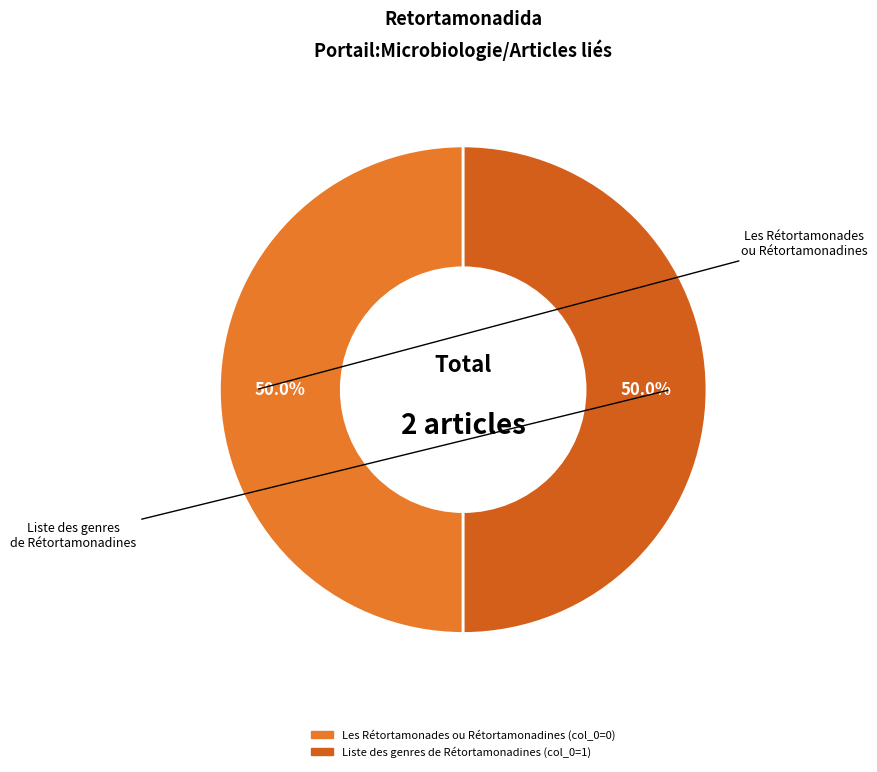

What is the ratio of the value at Les Rétortamonades ou Rétortamonadines to the value at Liste des genres de Rétortamonadines?

1.0